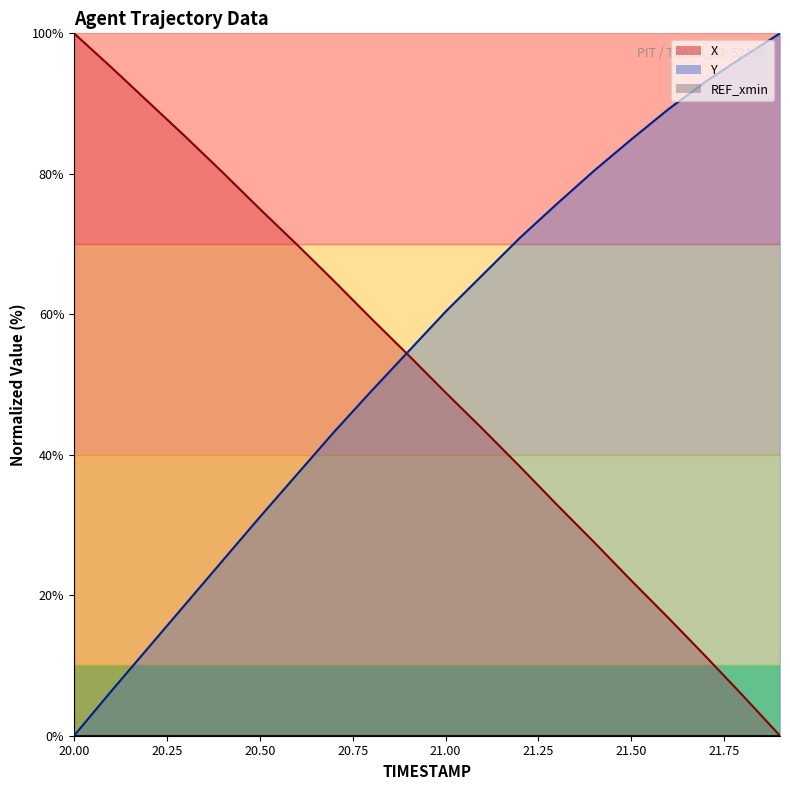

How many positive values does the X series have?

19